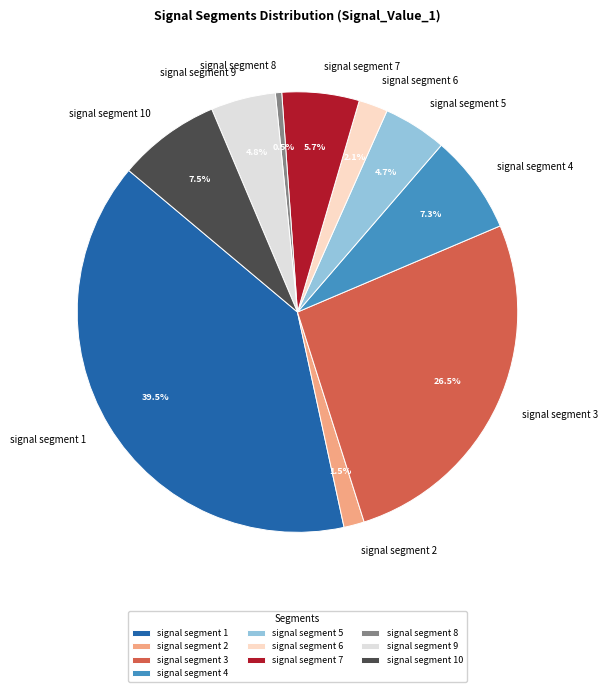

Is there a majority slice in this chart?

No